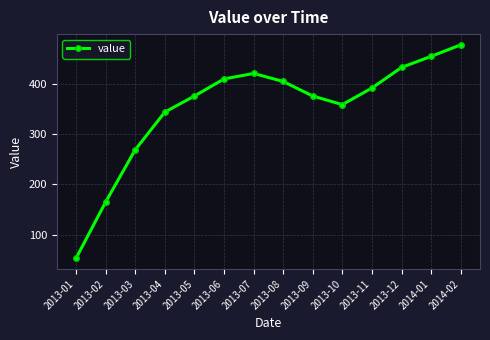

What is the value of the 7th point from the left?

421